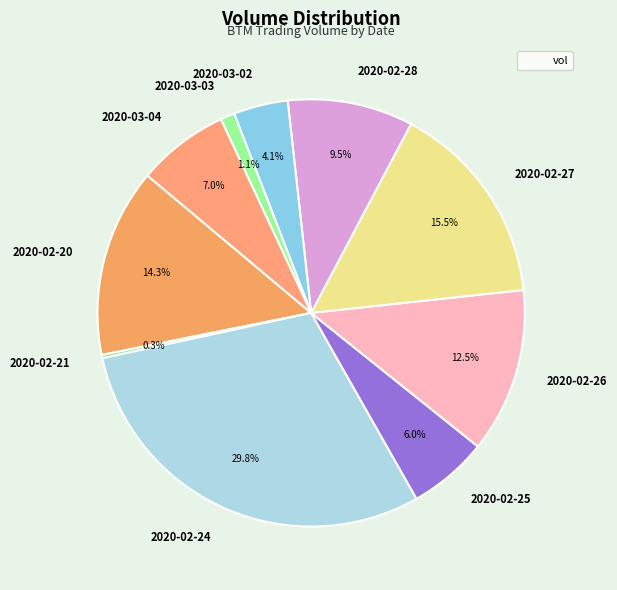

True or false: 2020-02-25 accounts for 6% of the total.

True